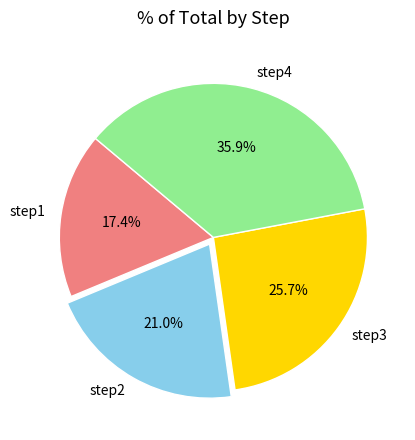

Is step4 the majority of the pie?

No